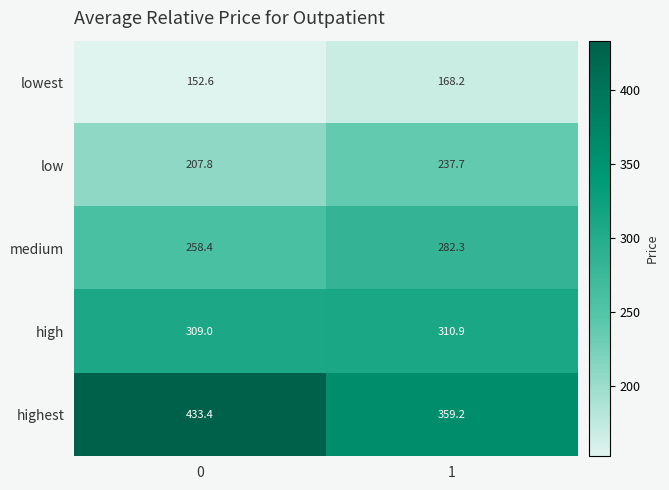

What is the spread (max minus min) of values at 1?

191.0